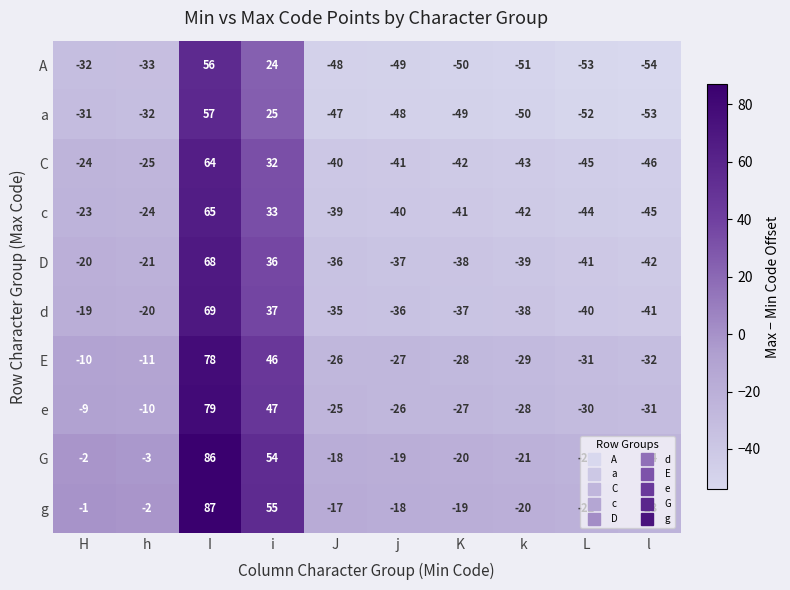

The value of c at J is -56. True or false?

False